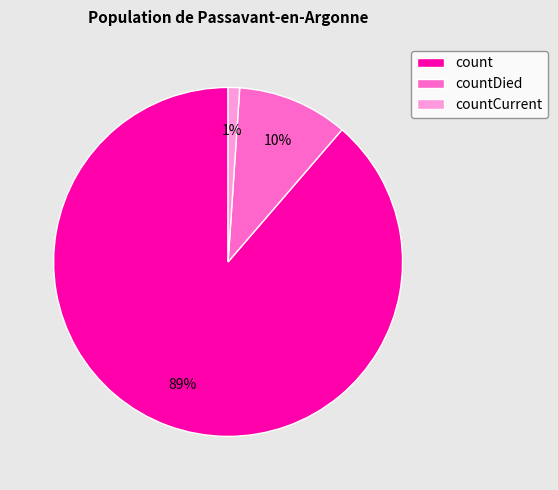

Between count and countDied, which is larger?

count